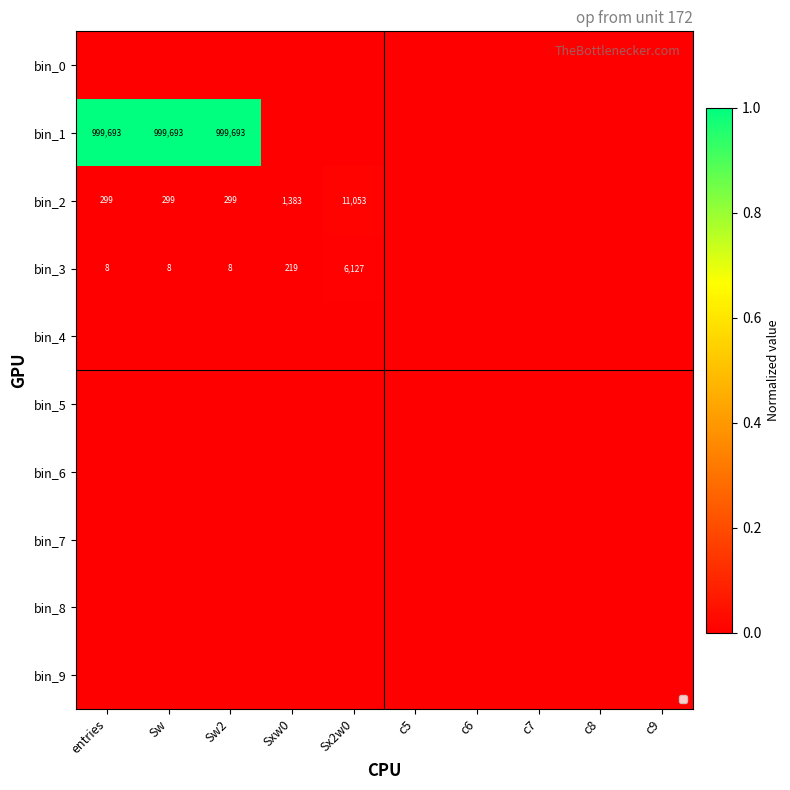

How many positive values does the bin_2 series have?

5